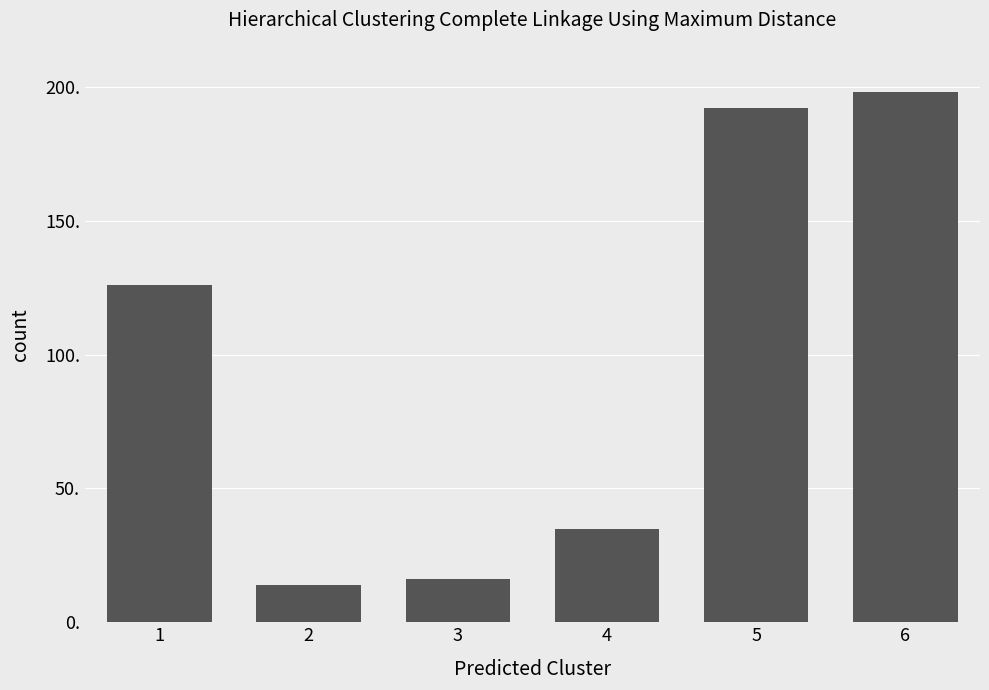

What is the average value?

97